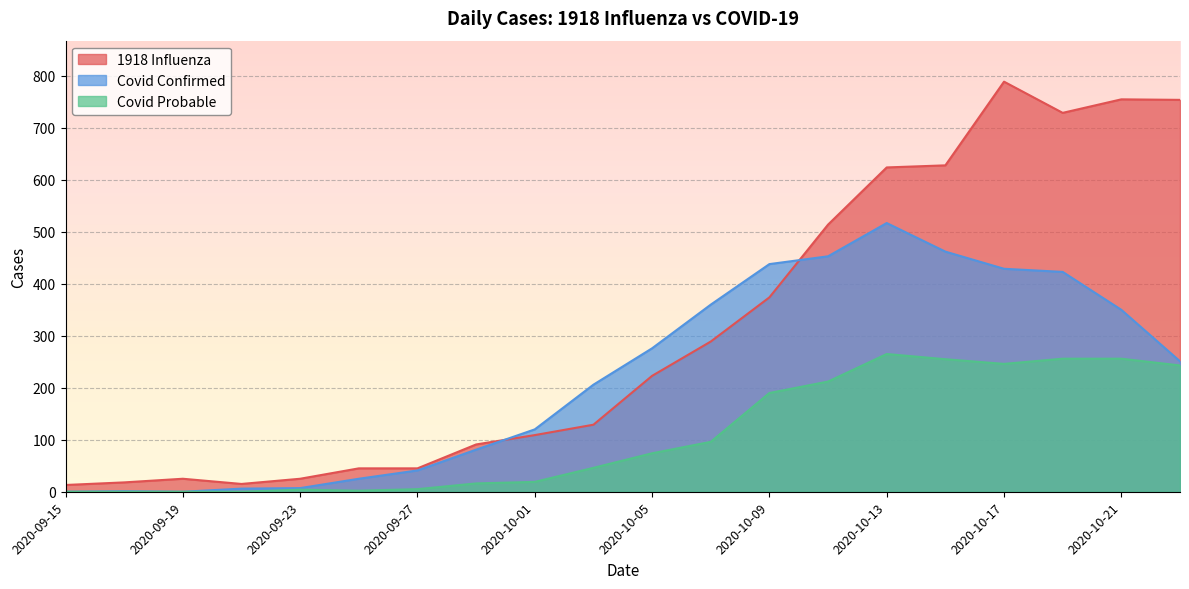

How many categories are shown in the chart?

20